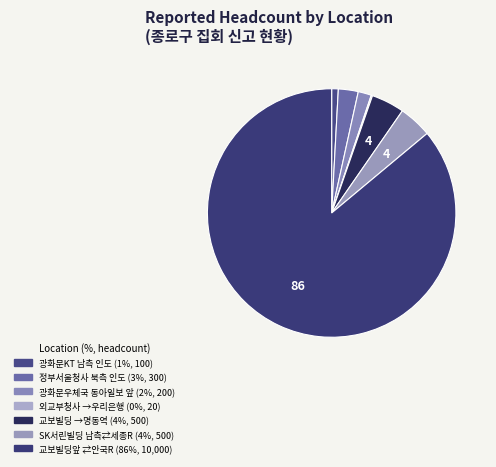

Does any single category account for the majority?

Yes